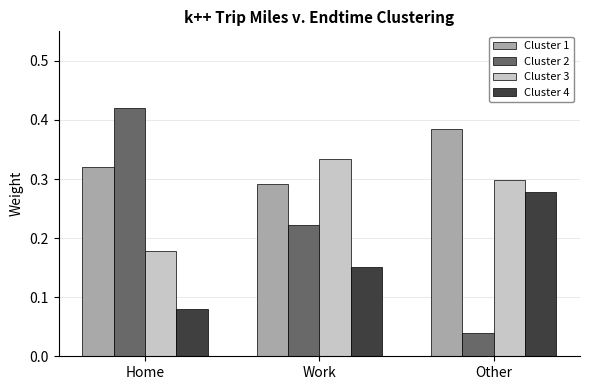

Which series has the largest range (max minus min)?

Cluster 2